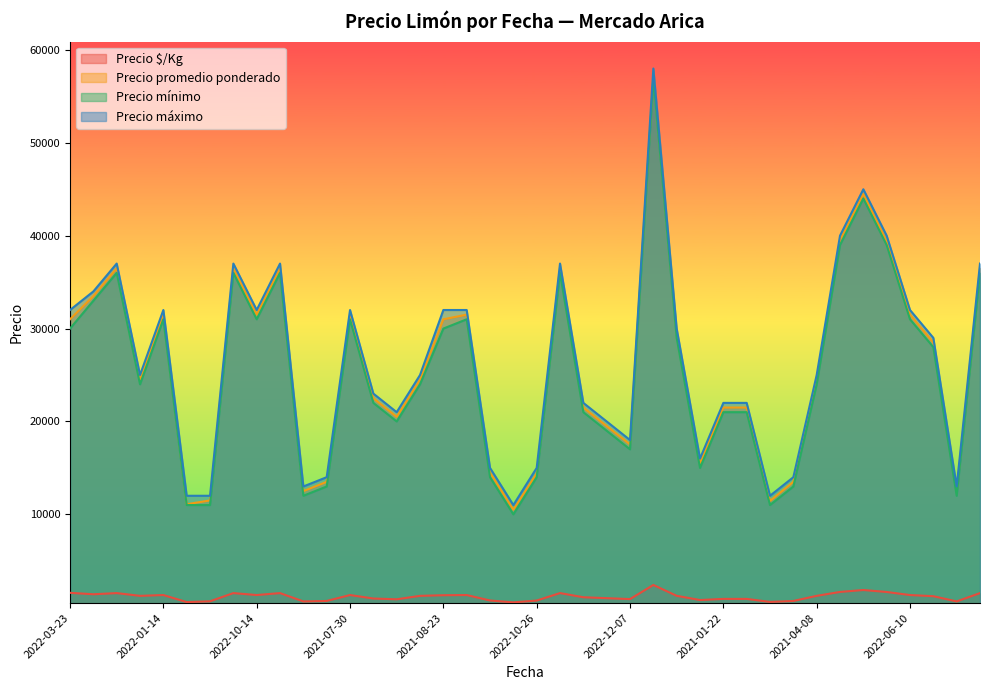

True or false: Precio mínimo and Precio $/Kg intersect in this chart.

False